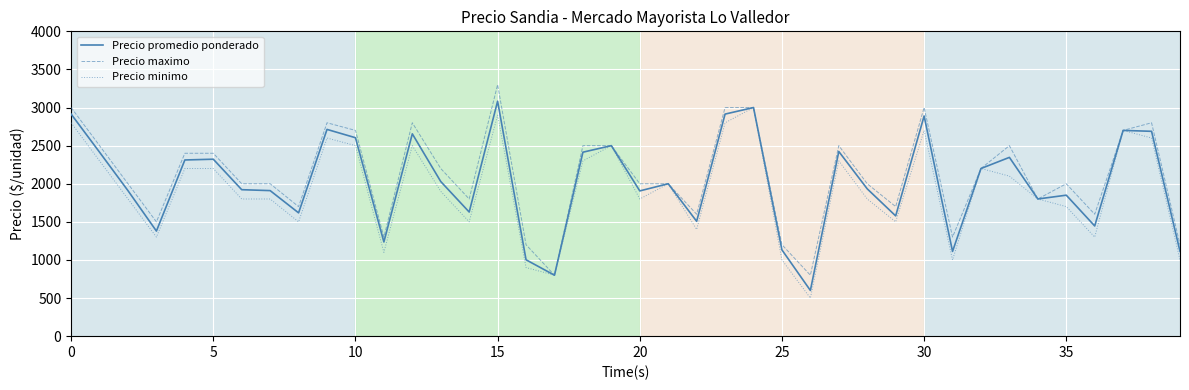

What is the highest value of the Precio minimo series?

3000